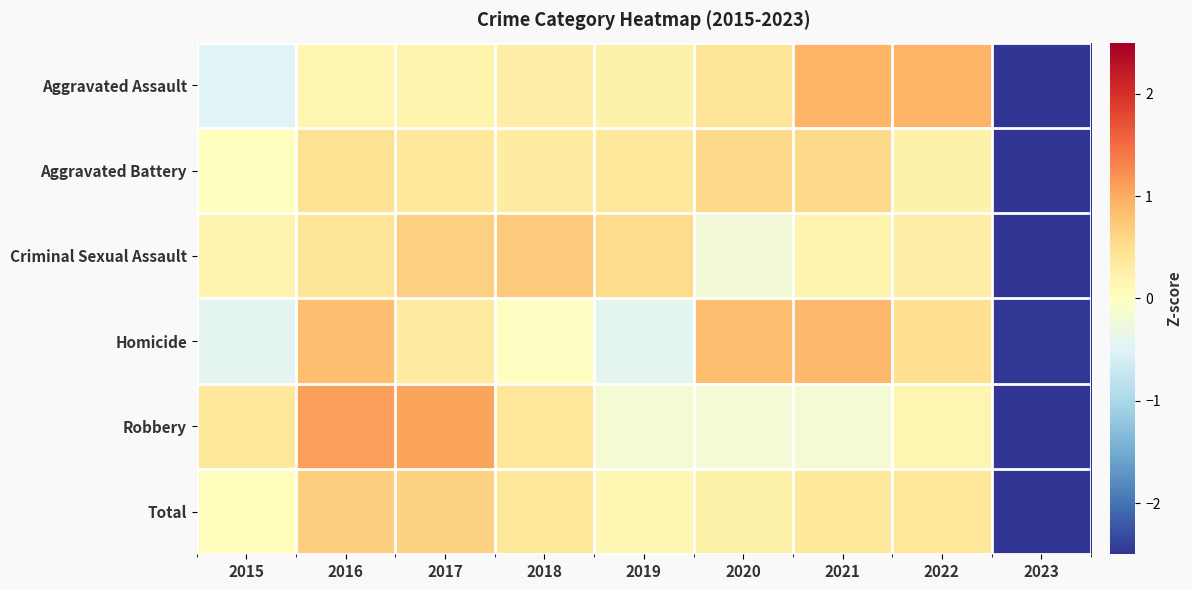

What is the smallest value displayed?

-2.8